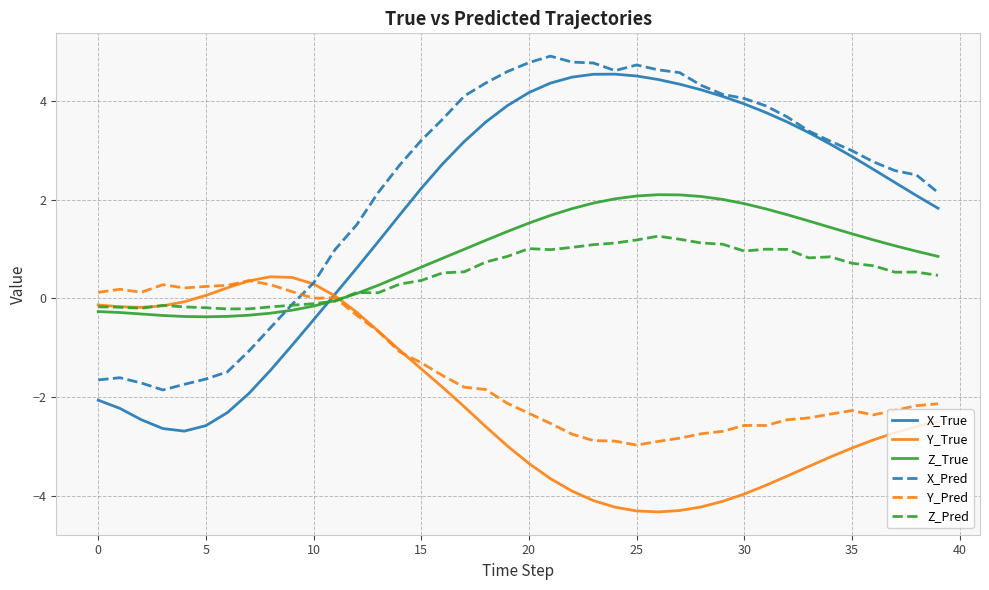

Which series has the largest total across all categories?

X_Pred